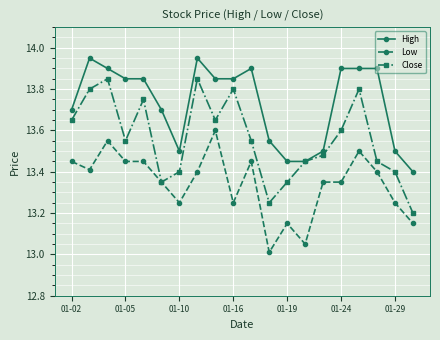

Which series has the largest range (max minus min)?

Close